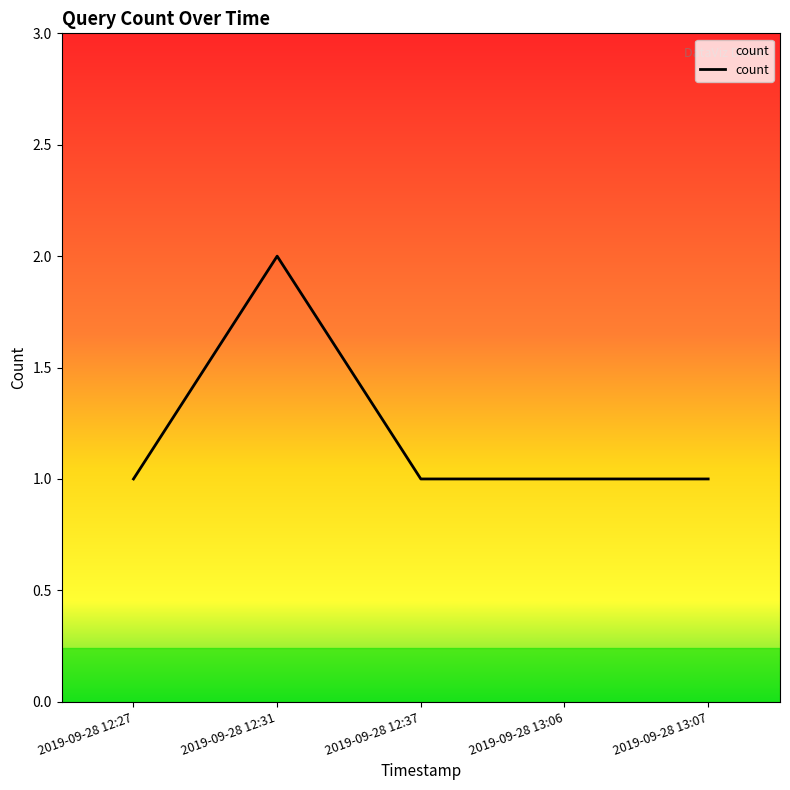

What is the maximum value shown in the chart?

2